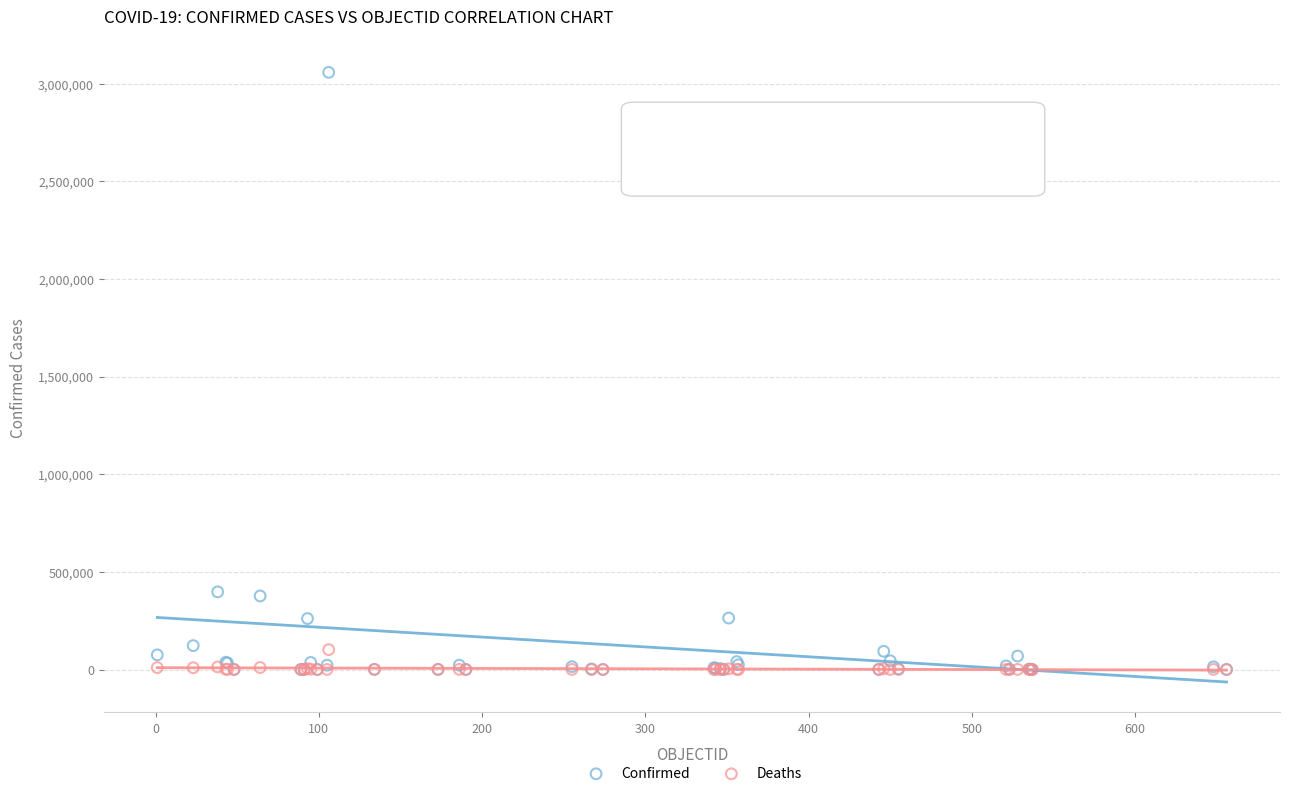

What are all the series names shown in the legend?

Confirmed, Deaths